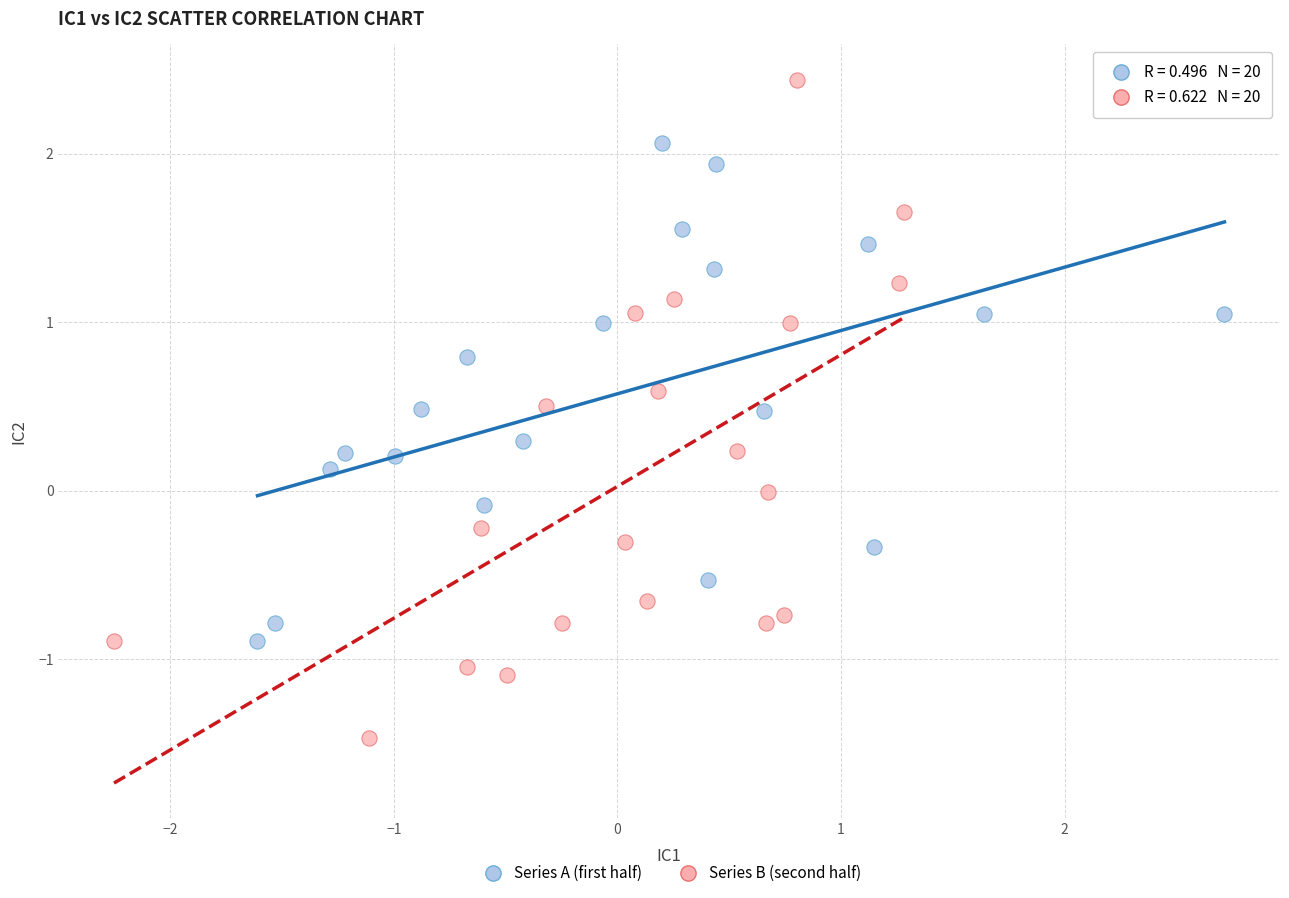

Which series contains the lowest Y value?

Series B (second half)